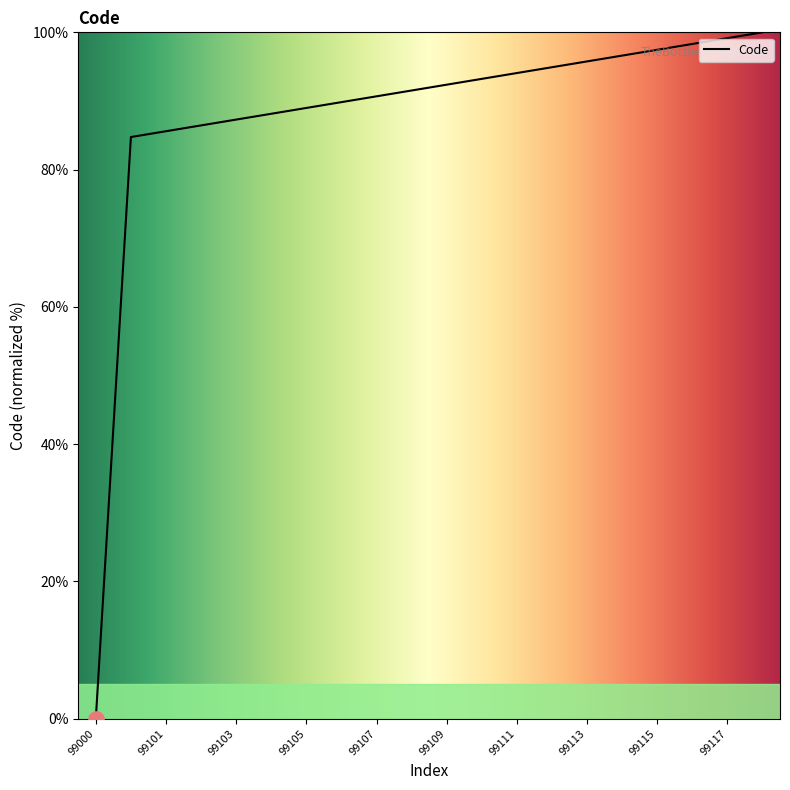

What is the difference between the maximum and minimum values?

100.0